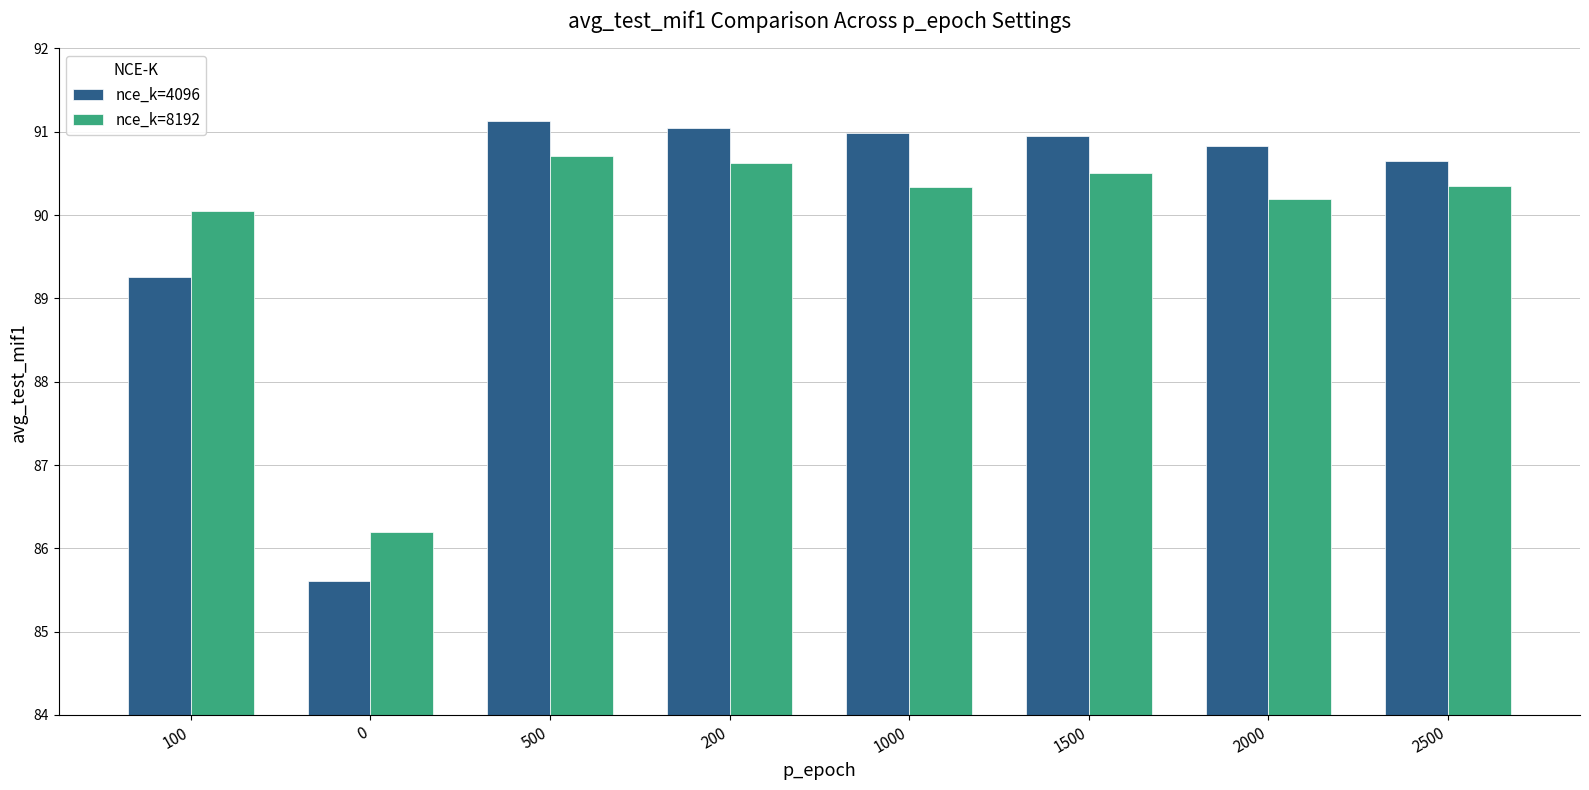

What is the sum of all nce_k=4096 values?

720.5